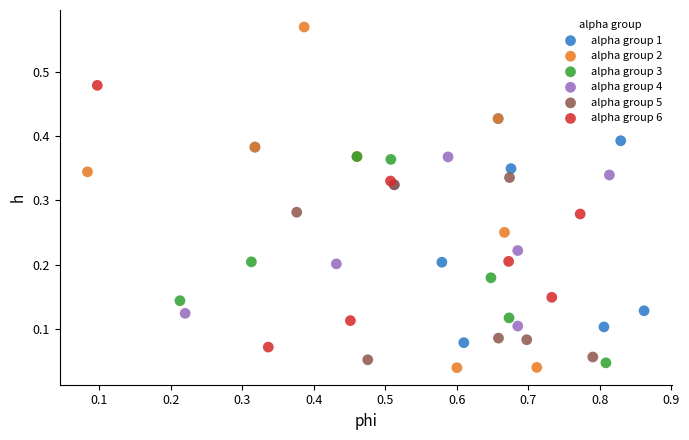

Which series has the largest Y range (max minus min)?

alpha group 2